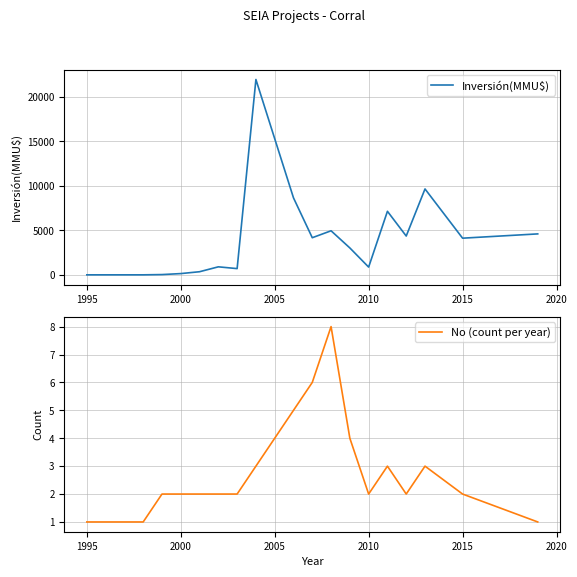

What is the greatest value displayed?

21950